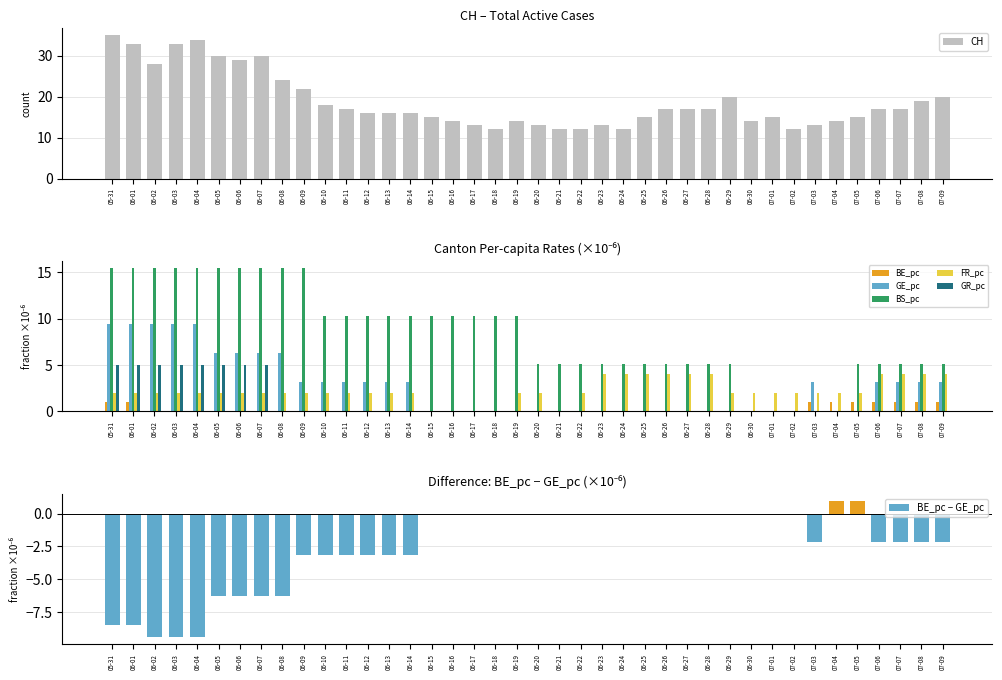

True or false: GE_pc has a value of 3.1 at 07-09.

True